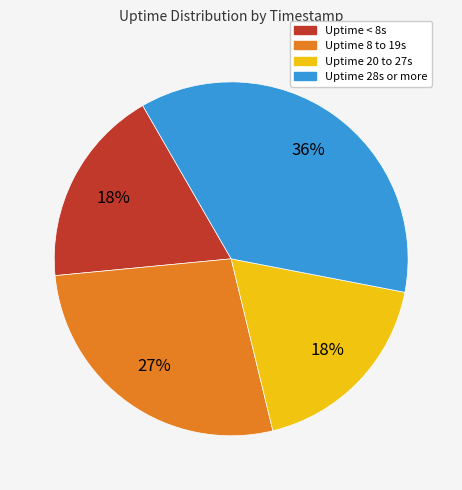

To the nearest percent, what is the average slice percentage?

25%